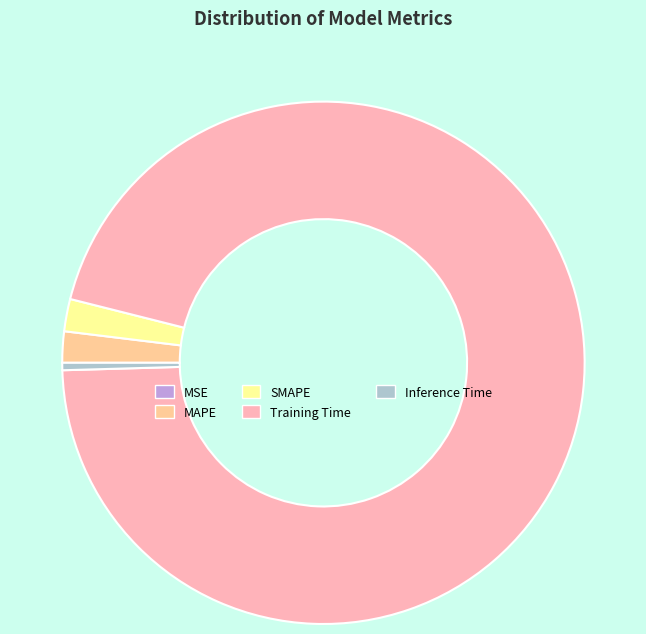

Is Training Time the majority of the pie?

Yes